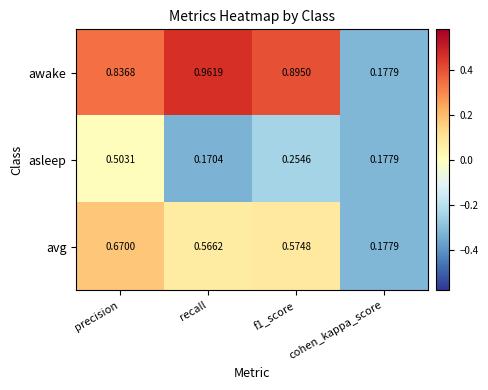

Where is avg nearest to the value 0?

cohen_kappa_score